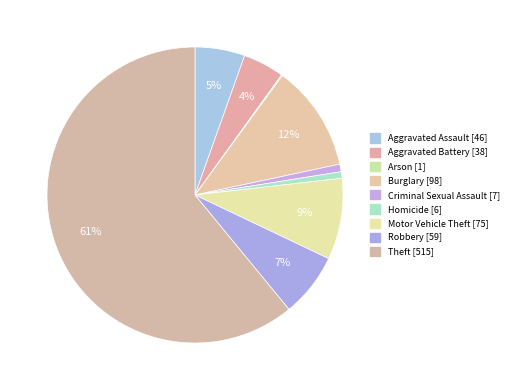

What is the largest slice in the pie chart?

Theft